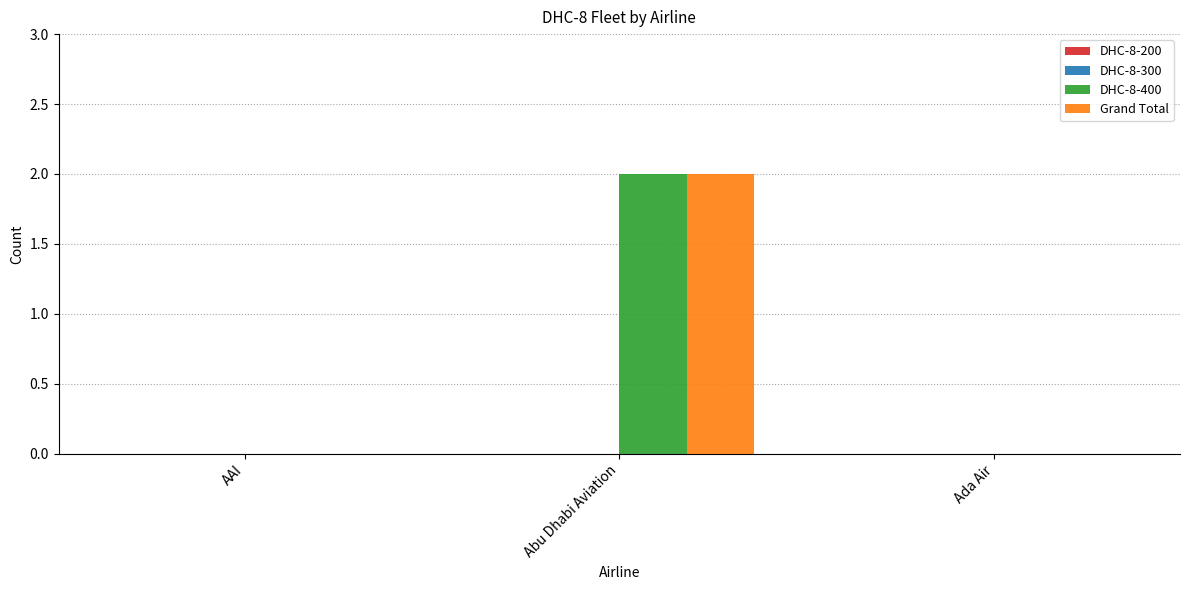

Which category has the highest value across all series?

Abu Dhabi Aviation